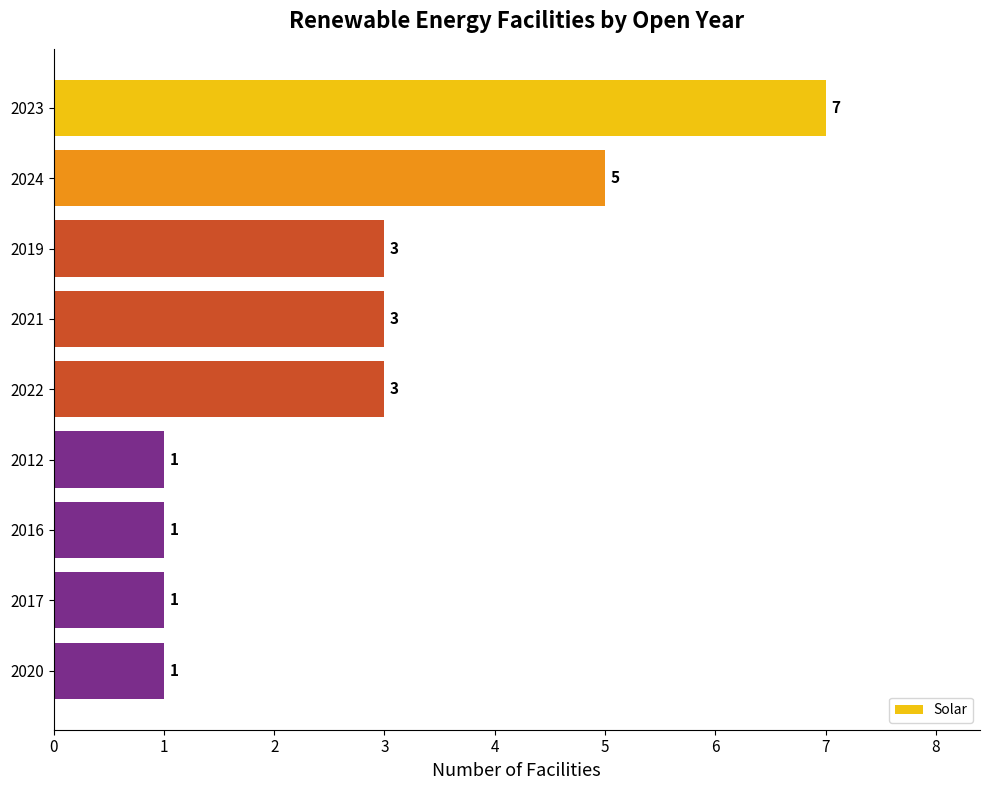

What value does the data have at 2023?

7